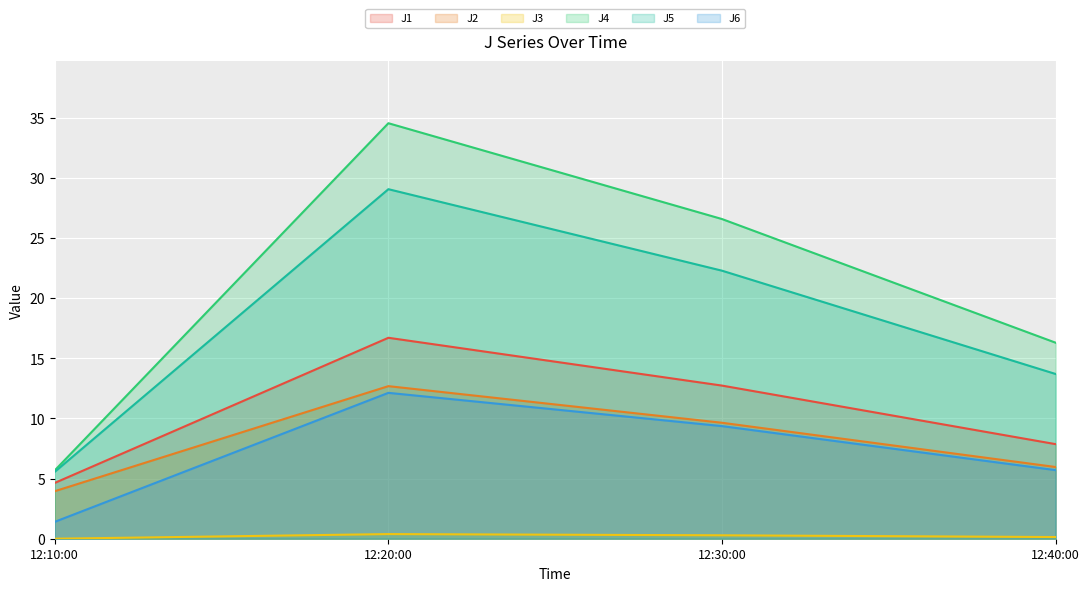

At how many categories does at least one series exceed 6?

3